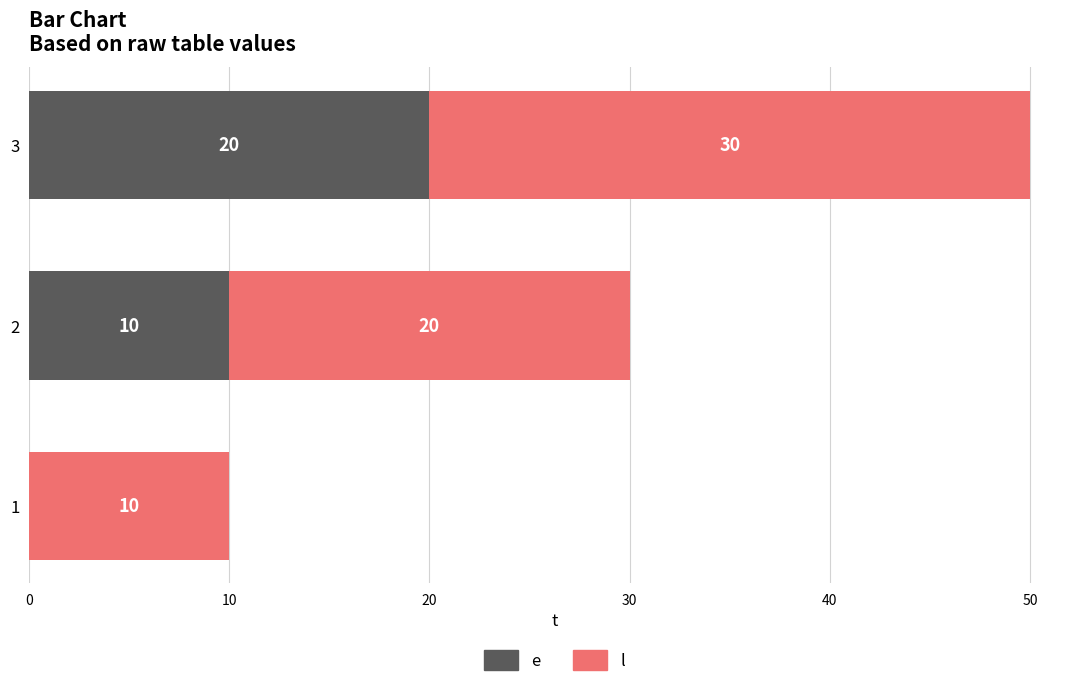

How many data points does each series have?

3